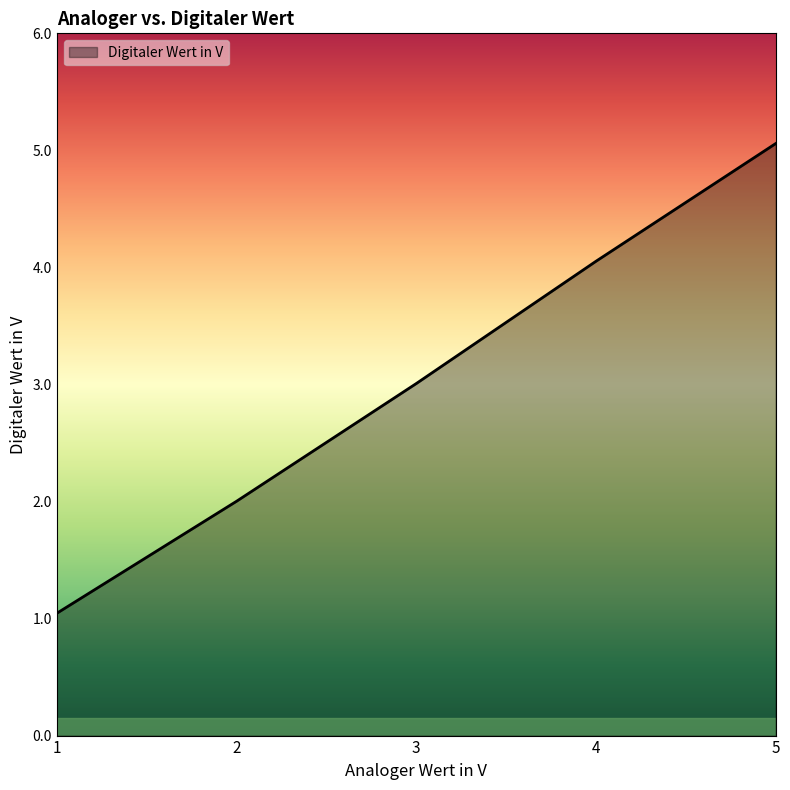

What is the minimum value shown in the chart?

1.0